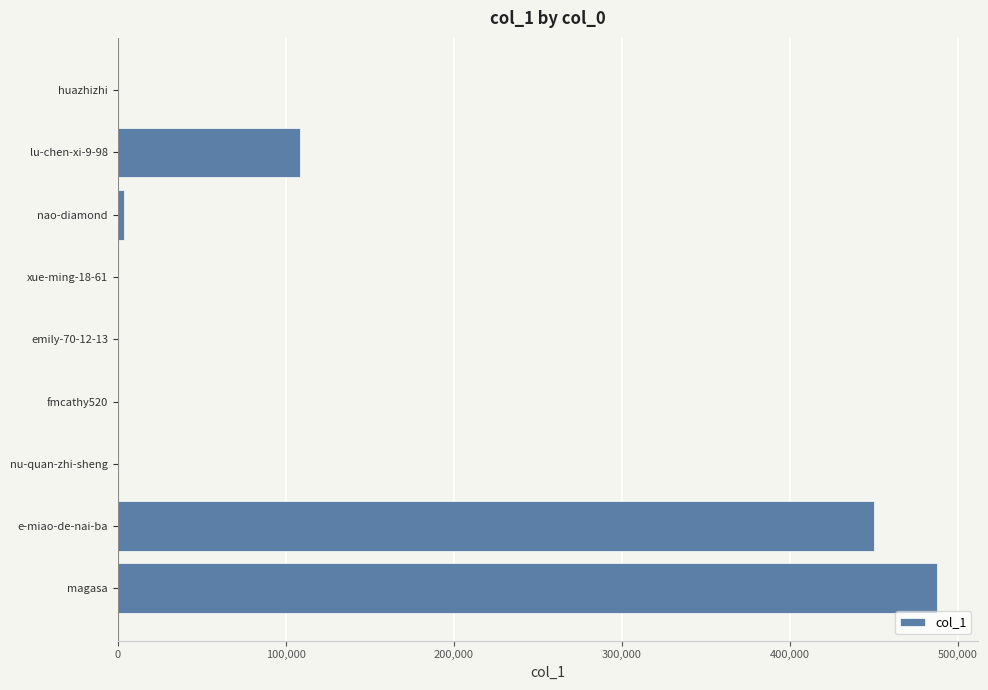

Which has a higher value, magasa or huazhizhi?

magasa